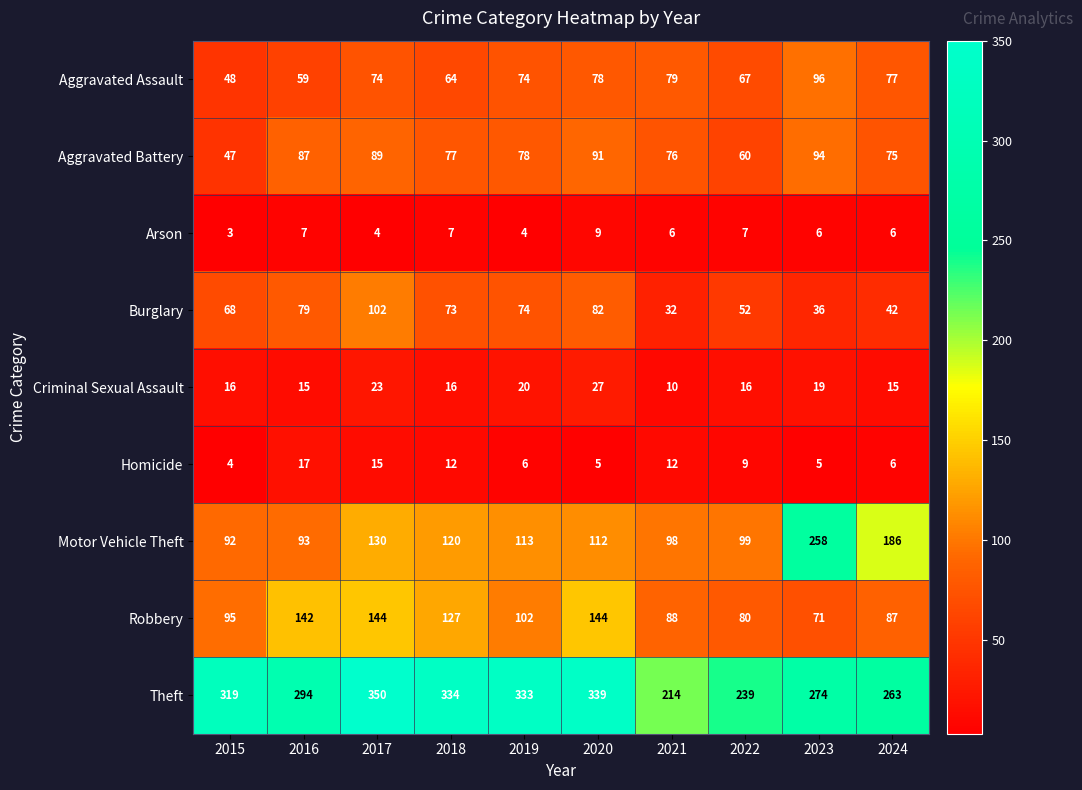

Is it true that Burglary equals 109 at 2020?

False